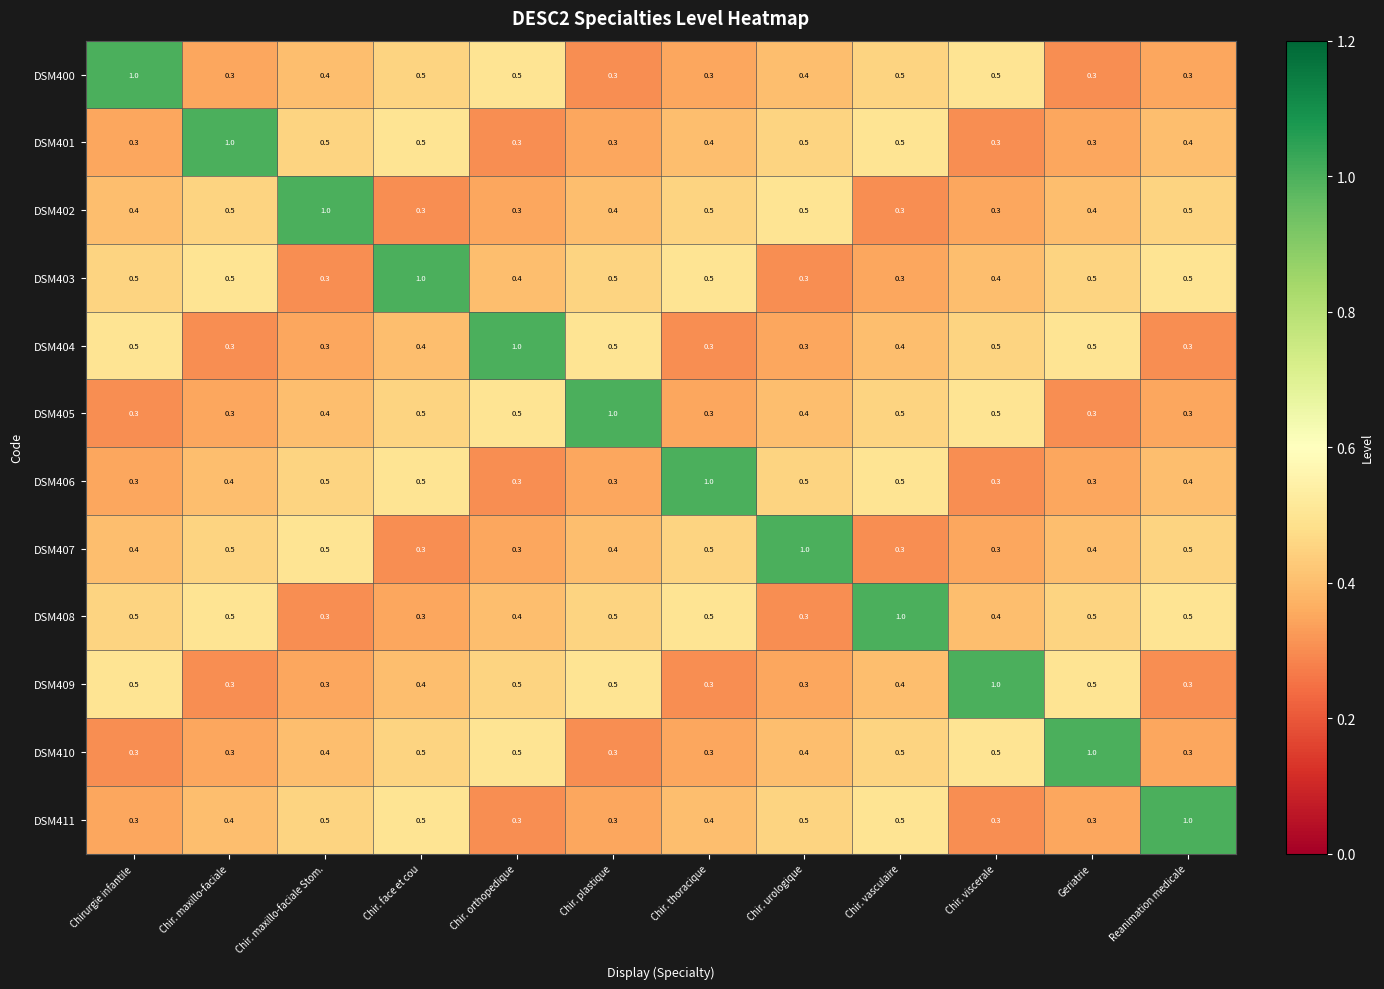

What is the lowest value of the DSM408 series?

0.3